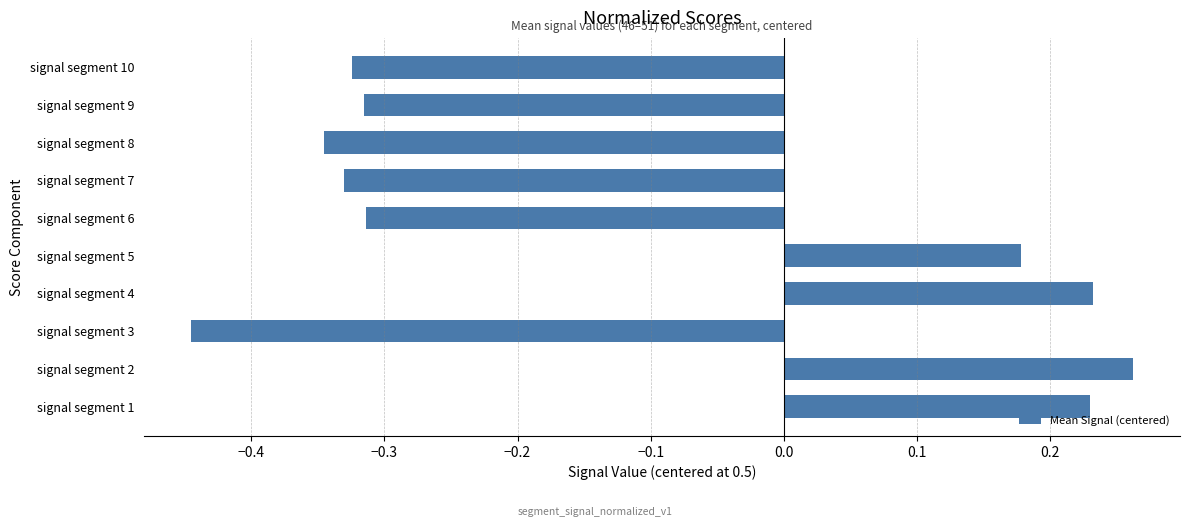

Which label corresponds to the largest value in the chart?

signal segment 2